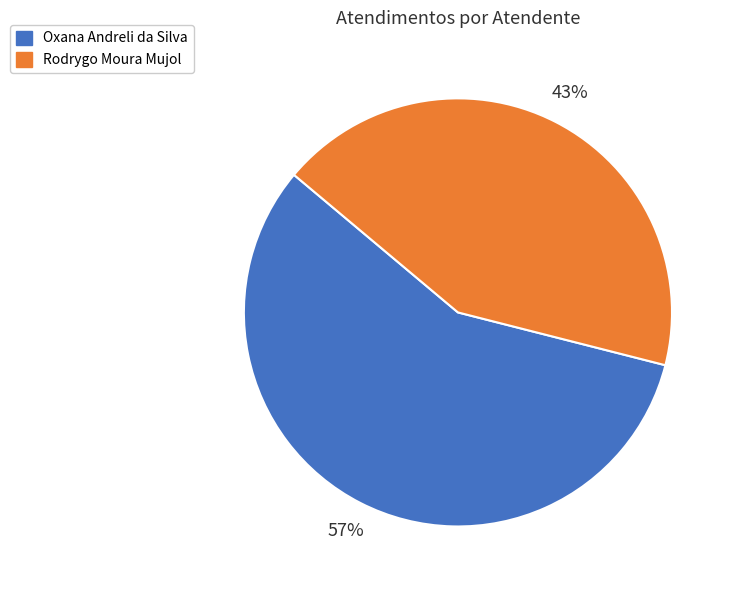

To the nearest percent, what is the average slice percentage?

50%